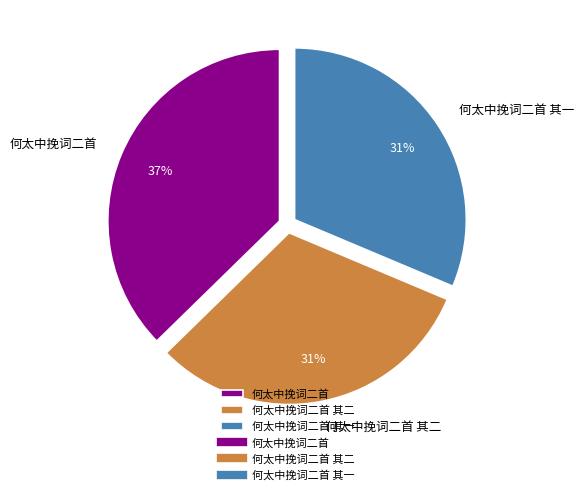

Do 何太中挽词二首 and 何太中挽词二首 其二 together represent more than half of the pie?

Yes